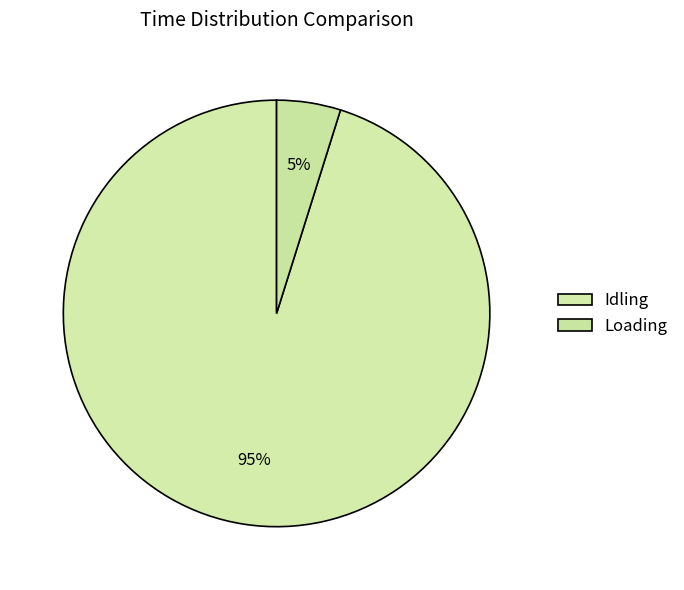

Which slice is the smallest?

Loading